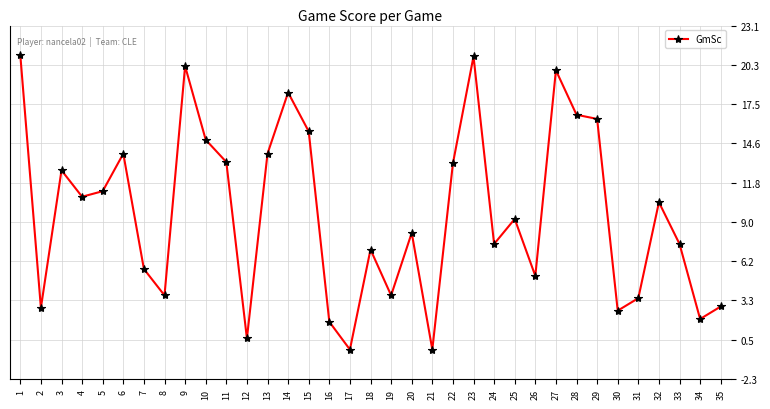

What is the sum of the values at 22 and 12?

13.8